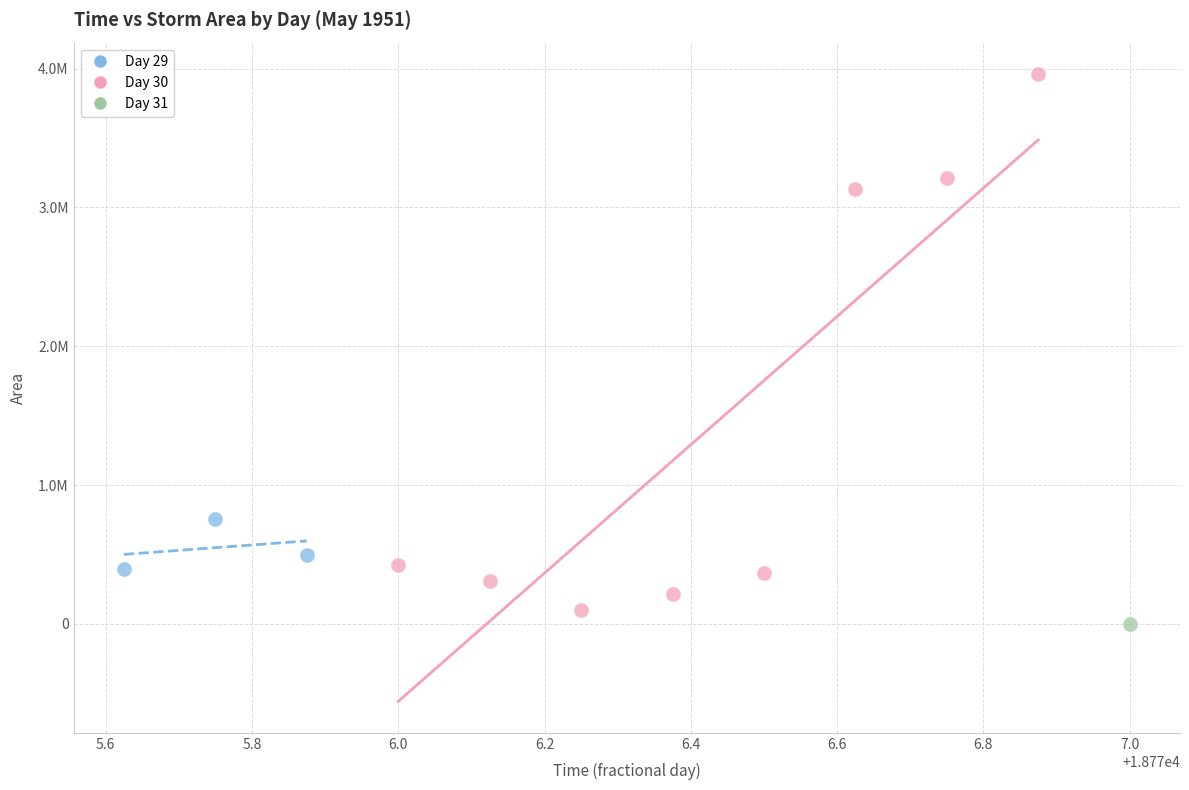

What are all the series names shown in the legend?

Day 29, Day 30, Day 31